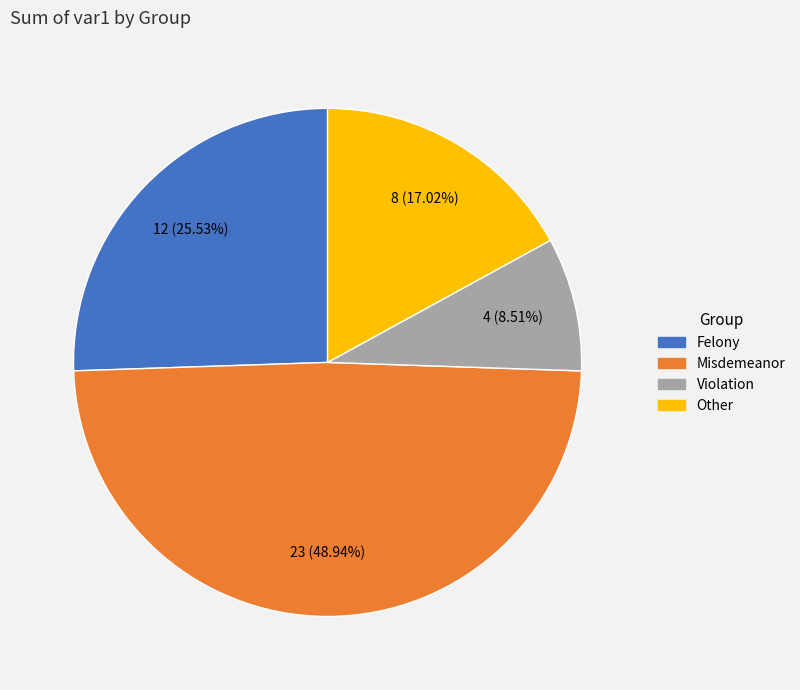

The Misdemeanor slice represents 60% of the pie. True or false?

False